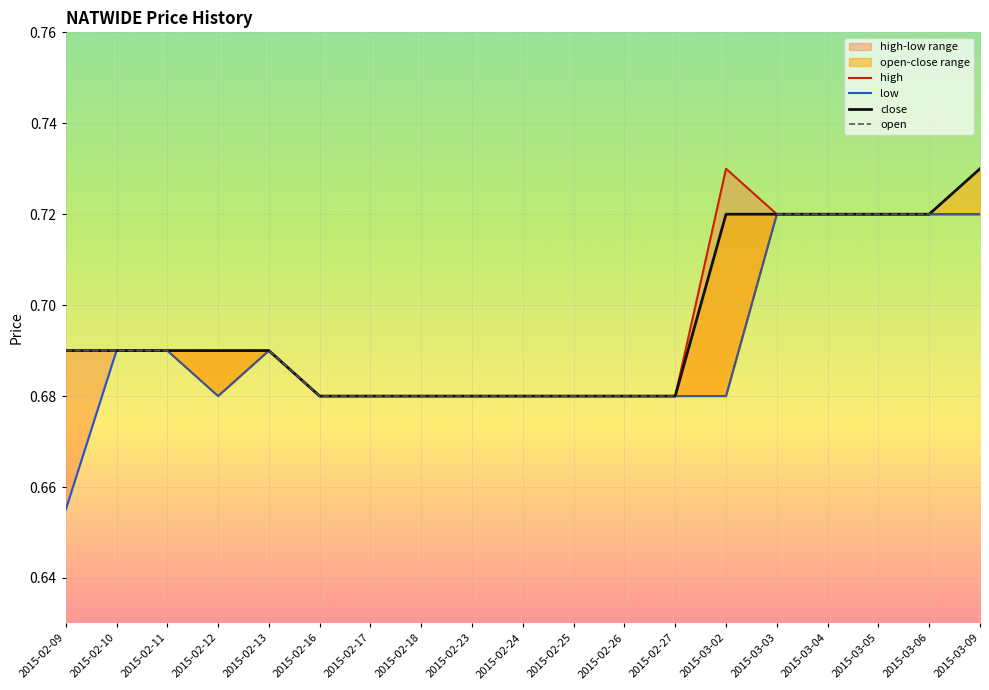

At how many categories does at least one series exceed 0?

19